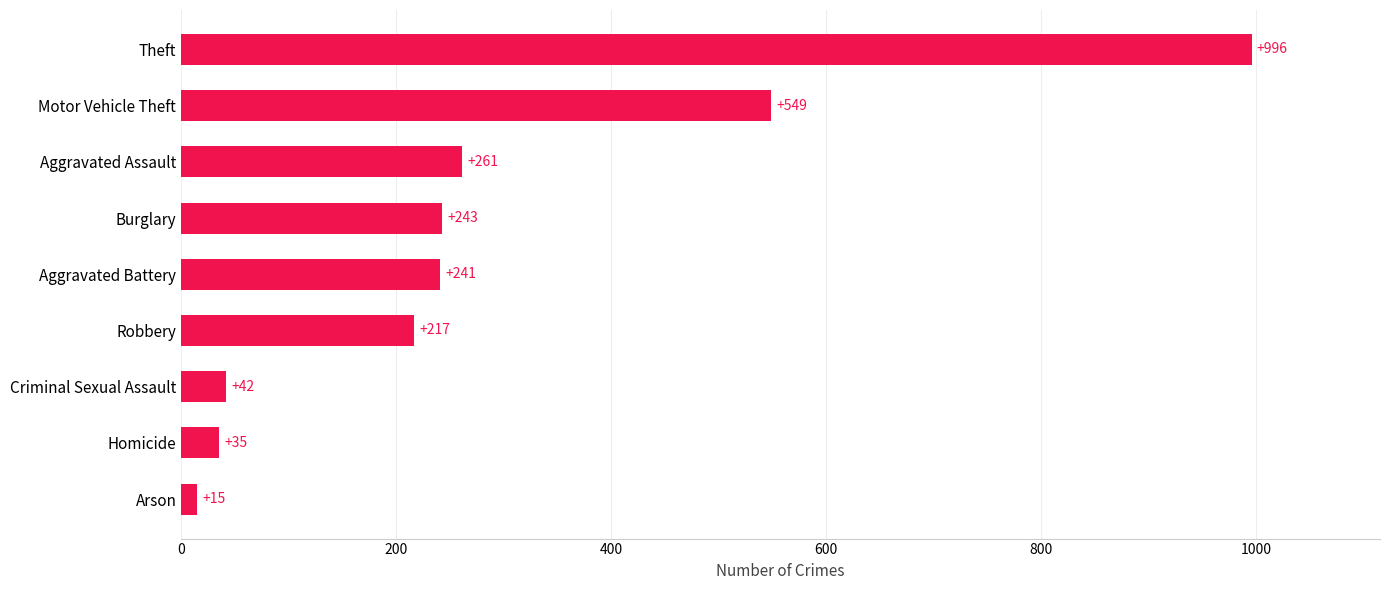

How many series are shown in this chart?

1